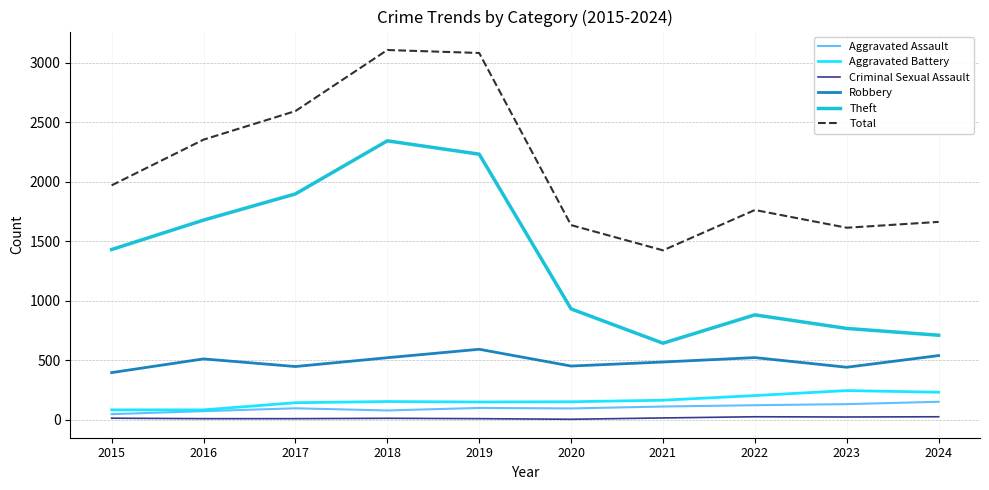

What is the sum of the Theft values at 2017 and 2018?

4238